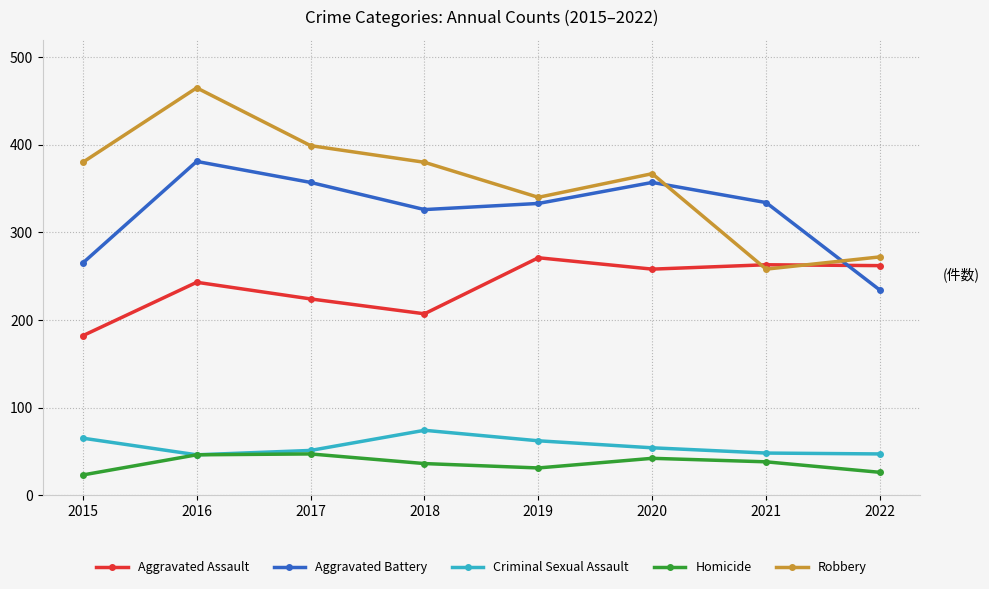

In Robbery, how many points are lower than both neighbors (excluding endpoints)?

2